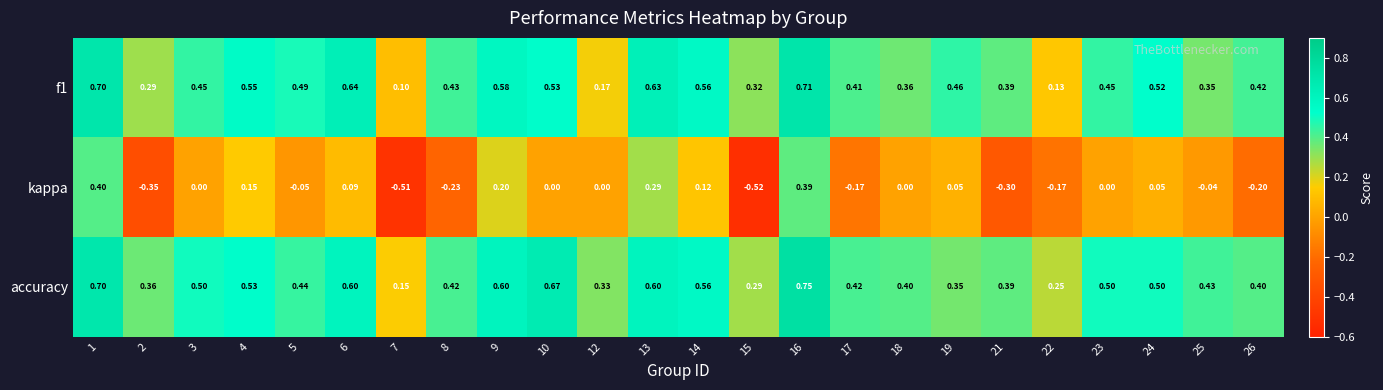

Which series has the widest spread of values?

kappa